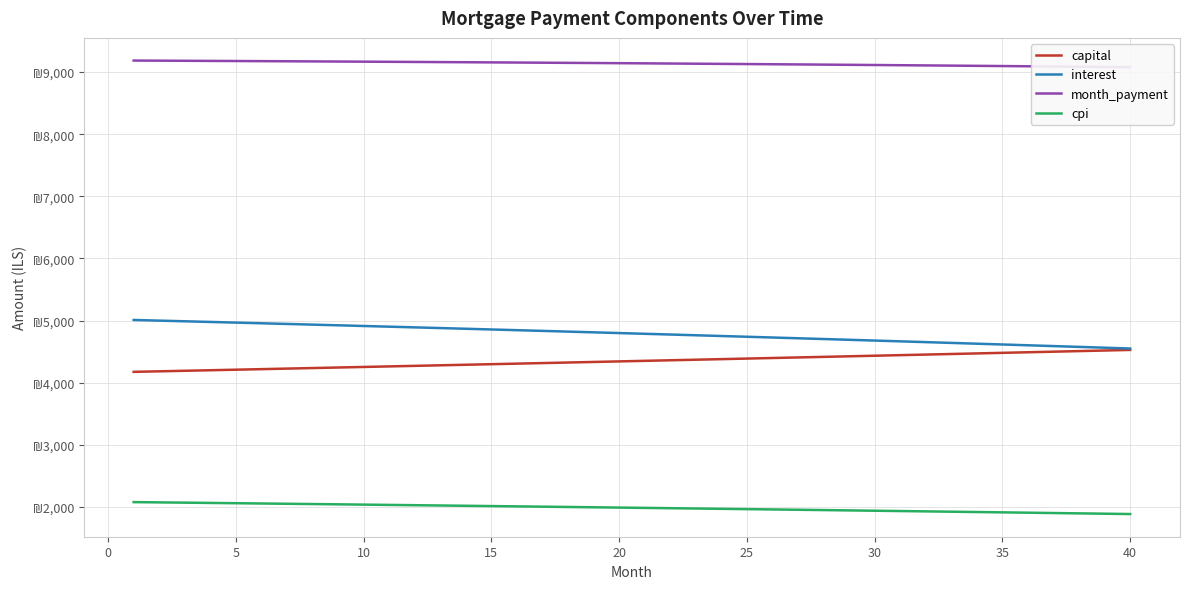

What is the approximate value of capital at 25?

4398.3